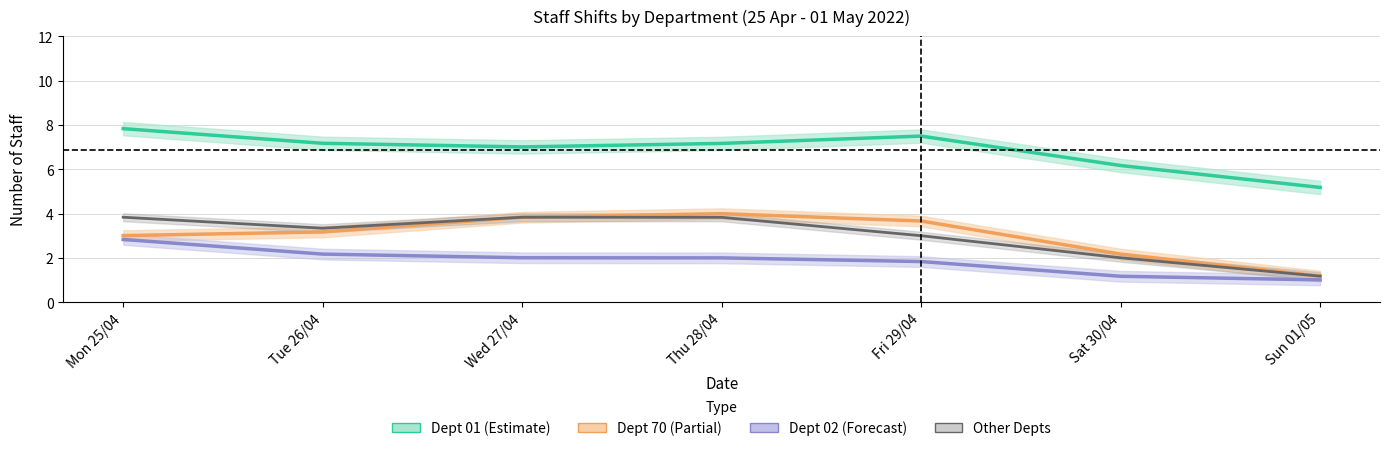

Is this an area chart (filled region under the line)?

No